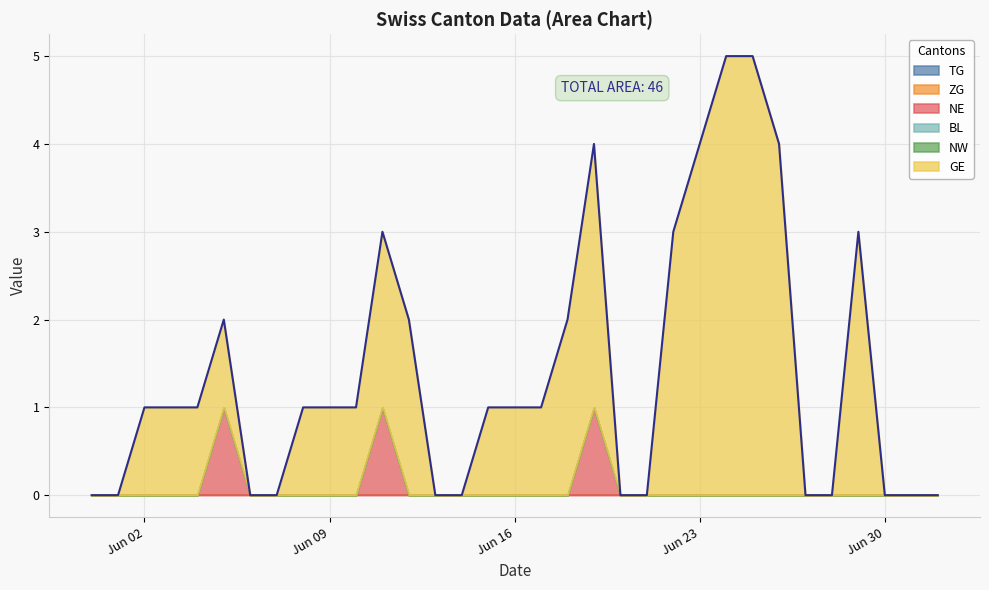

True or false: TG and GE intersect in this chart.

False